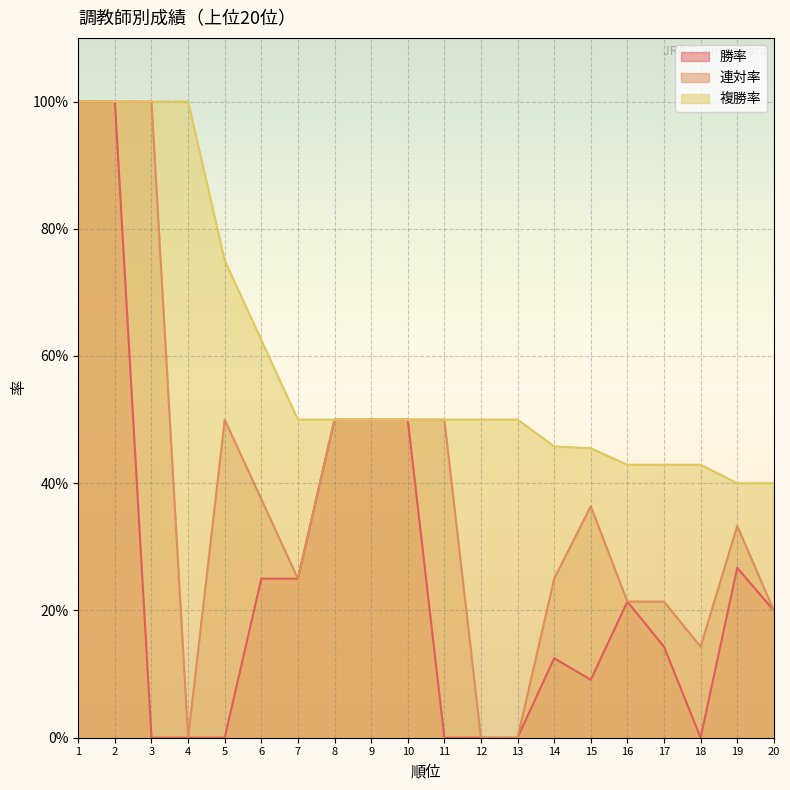

Where is 複勝率 nearest to the value 0?

19